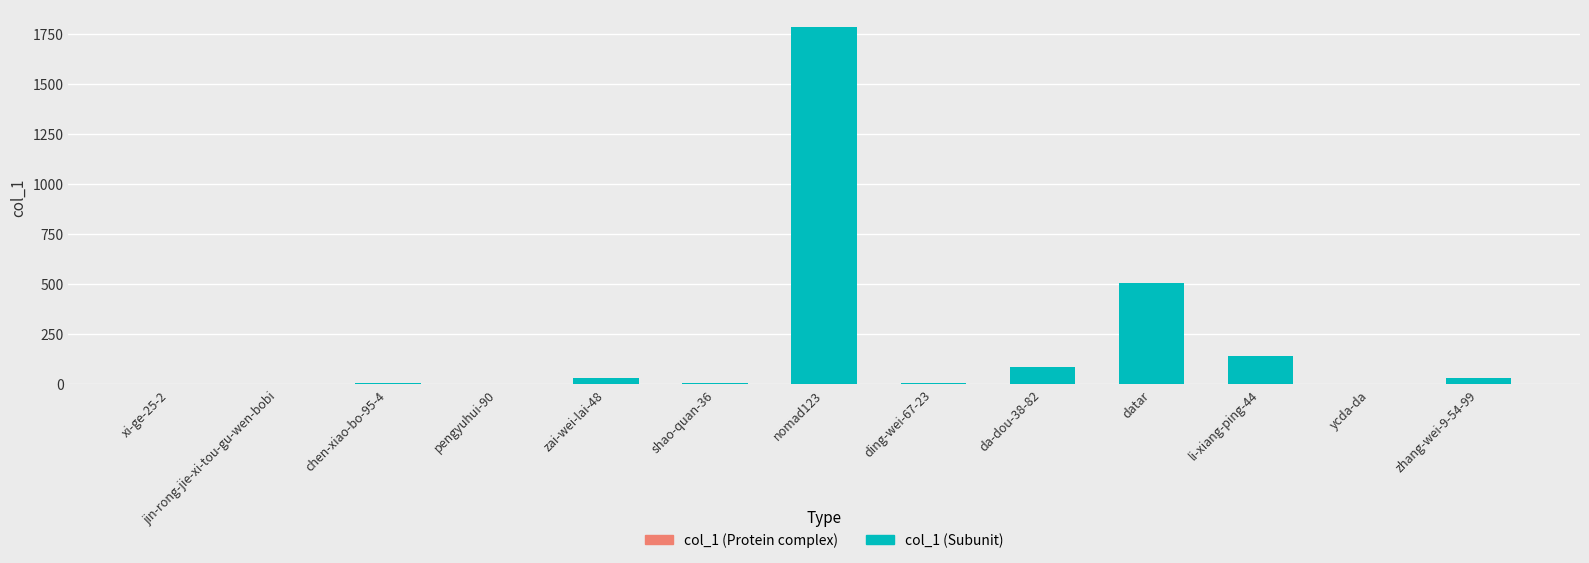

At which label is the value closest to 891?

datar